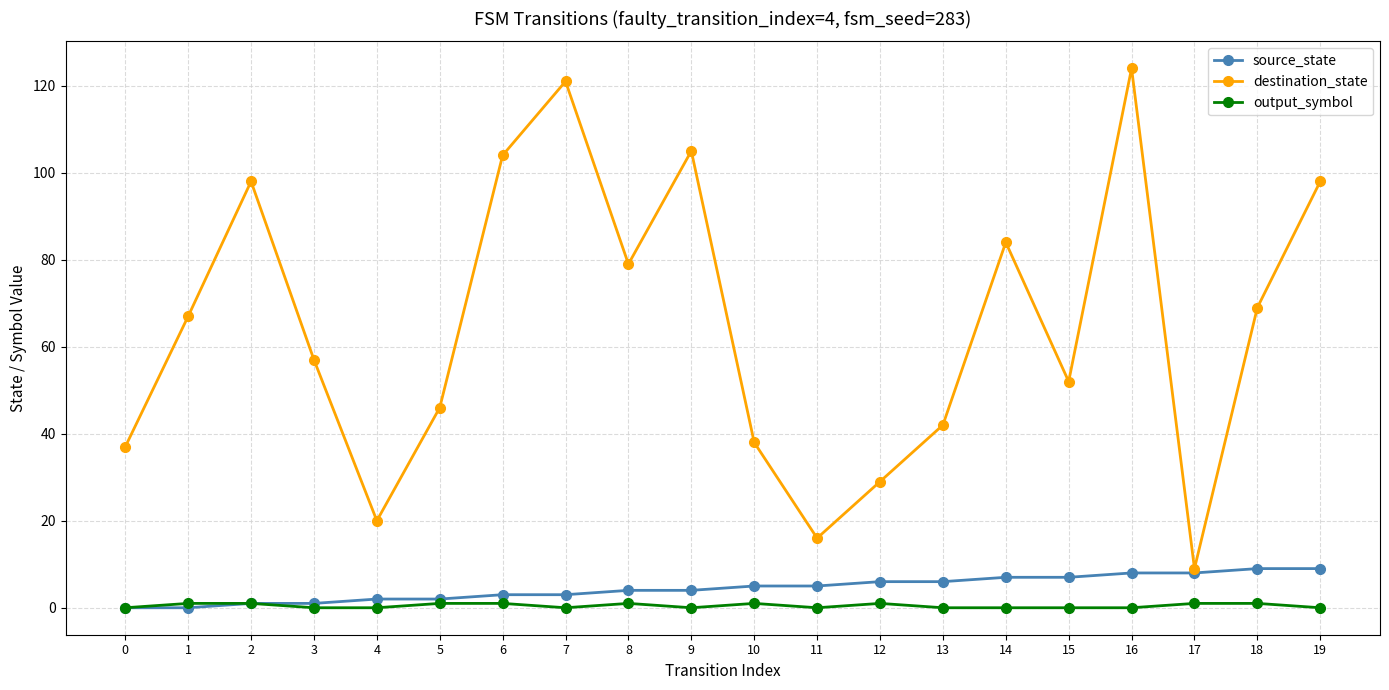

Reading right to left, what are all the values shown in this chart?

source_state: 9	9	8	8	7	7	6	6	5	5	4	4	3	3	2	2	1	1	0	0
destination_state: 98	69	9	124	52	84	42	29	16	38	105	79	121	104	46	20	57	98	67	37
output_symbol: 0	1	1	0	0	0	0	1	0	1	0	1	0	1	1	0	0	1	1	0